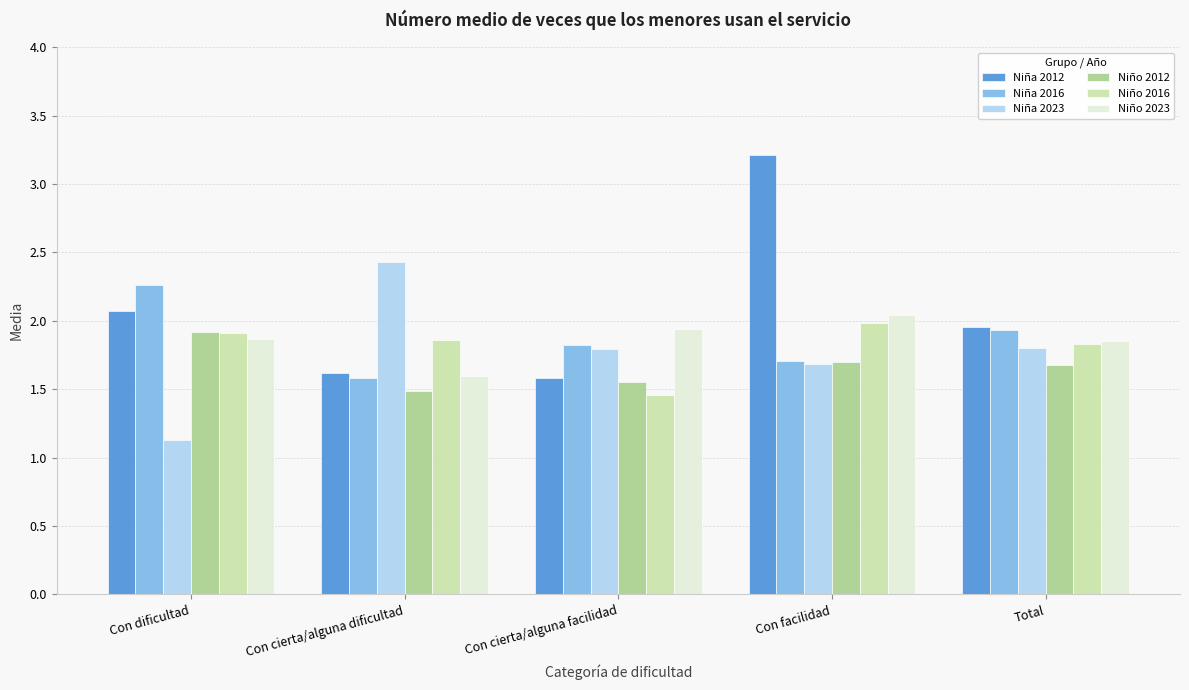

True or false: Niño 2012 has a value of 1.5 at Con cierta/alguna dificultad.

True